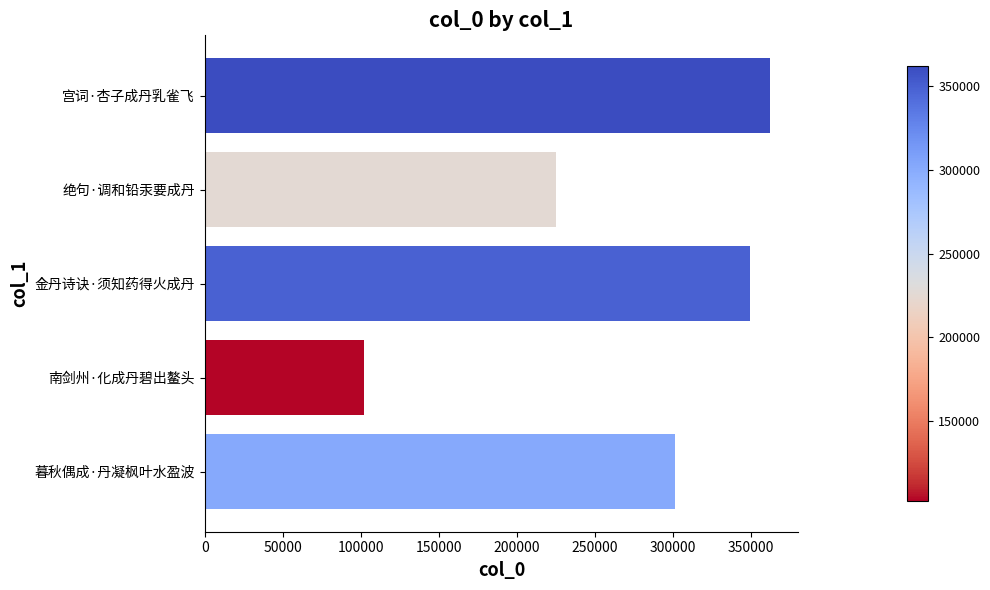

How many values are below 301421?

2